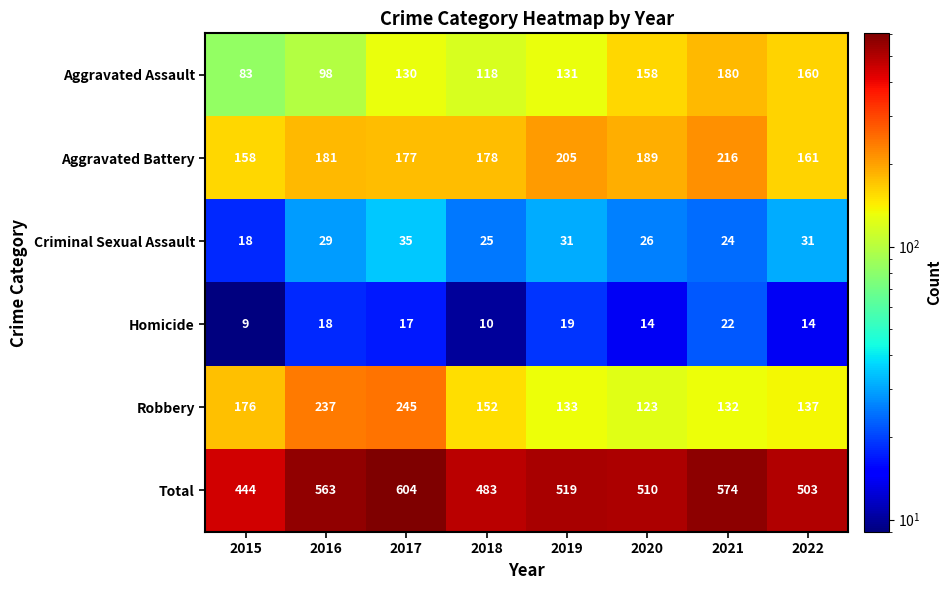

The Aggravated Battery series shows 181 at 2016. True or false?

True